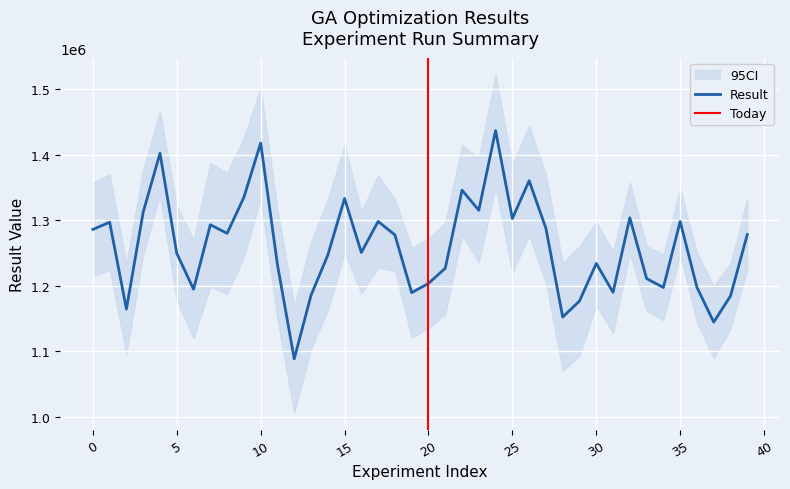

What is the value of the 39th point from the left?

1184189.7